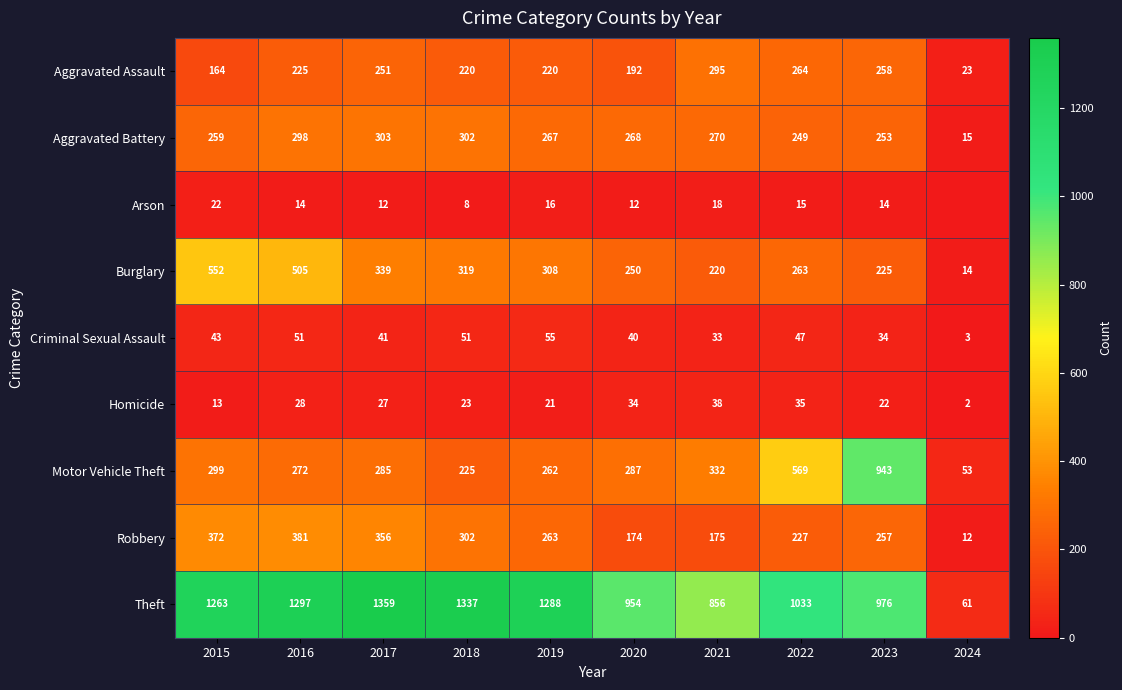

At which label does Aggravated Battery reach its minimum?

2024